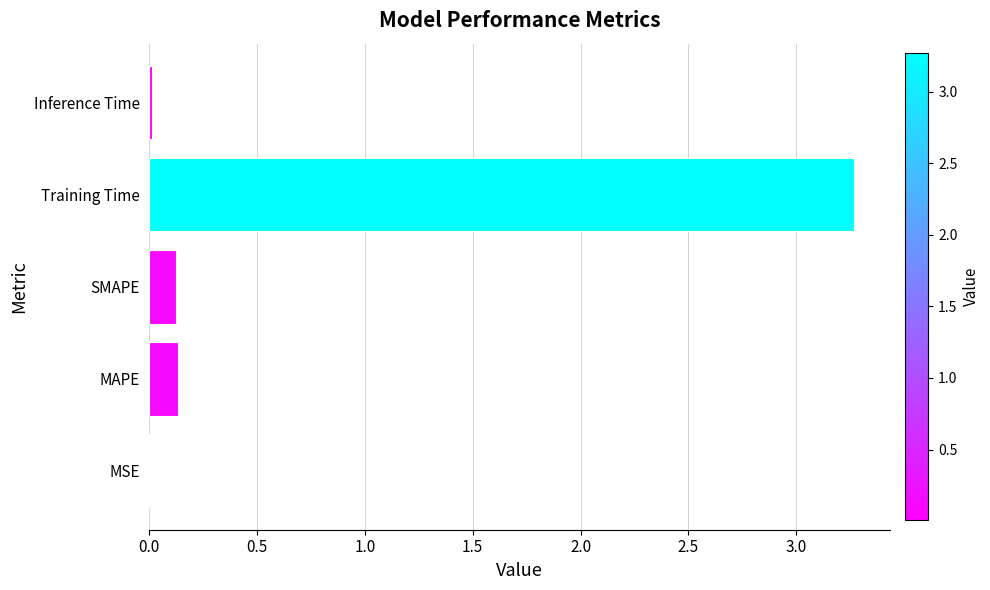

What is the change in value from MAPE to Training Time?

+3.1